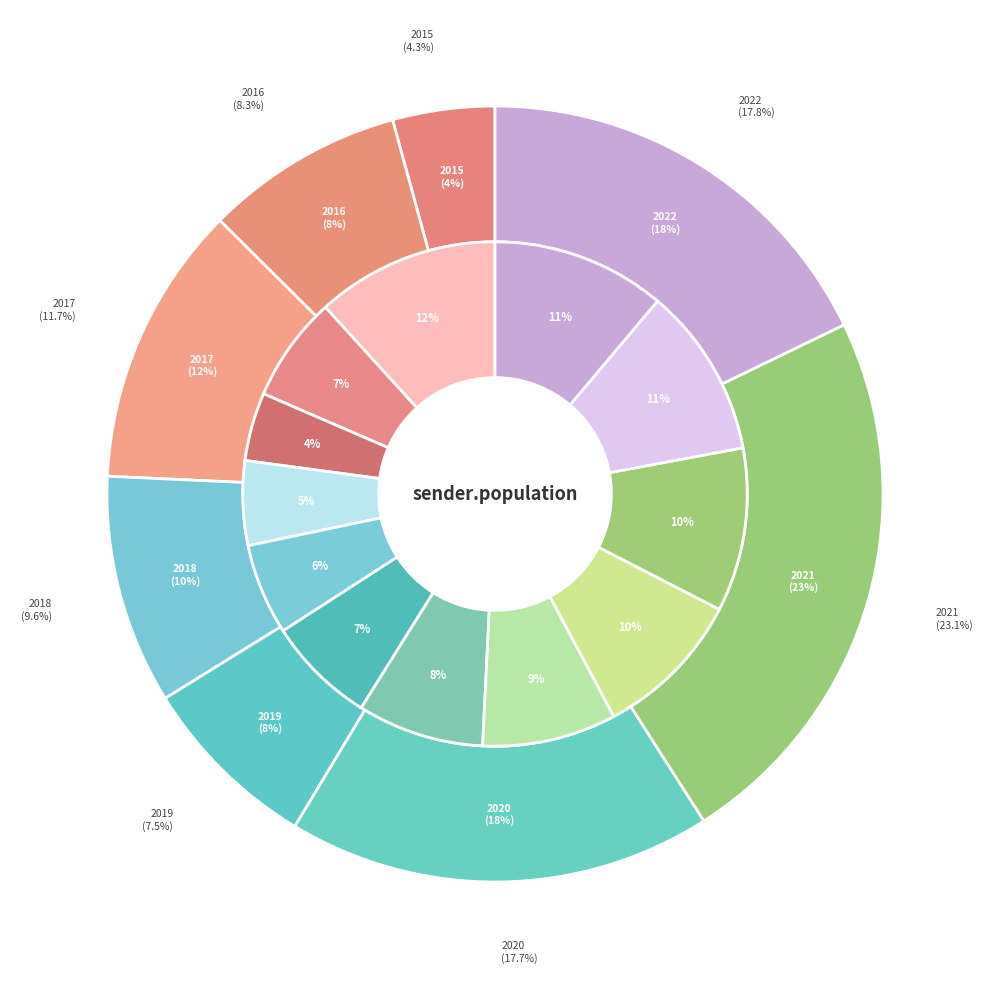

The August slice represents 11% of the pie. True or false?

True